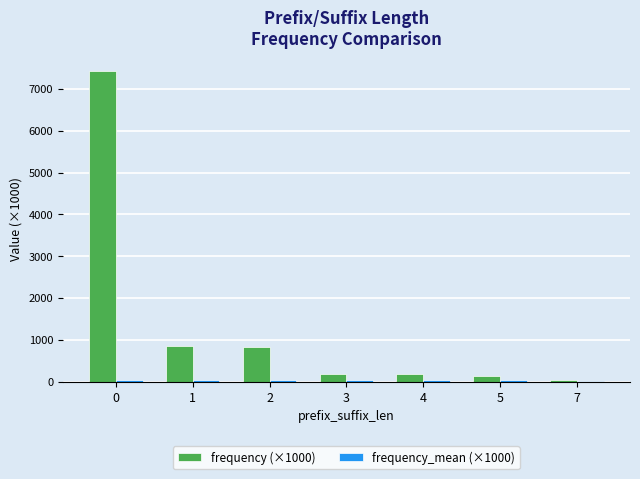

Is it true that frequency (×1000) equals 7429.2 at 0?

True